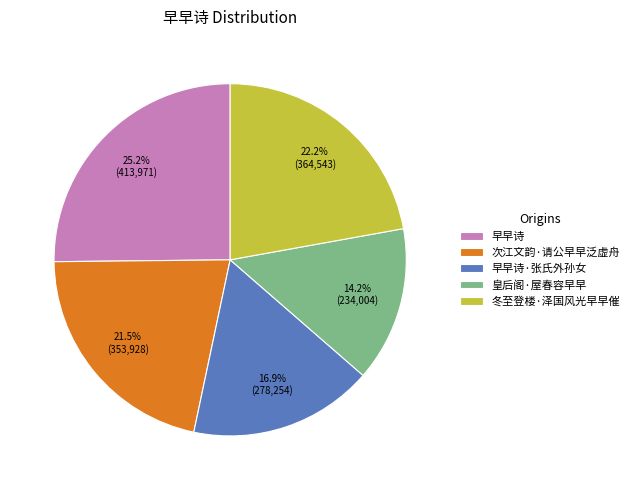

To the nearest percent, what is the difference between the 早早诗·张氏外孙女 and 皇后阁·屋春容早早 slice percentages?

3%